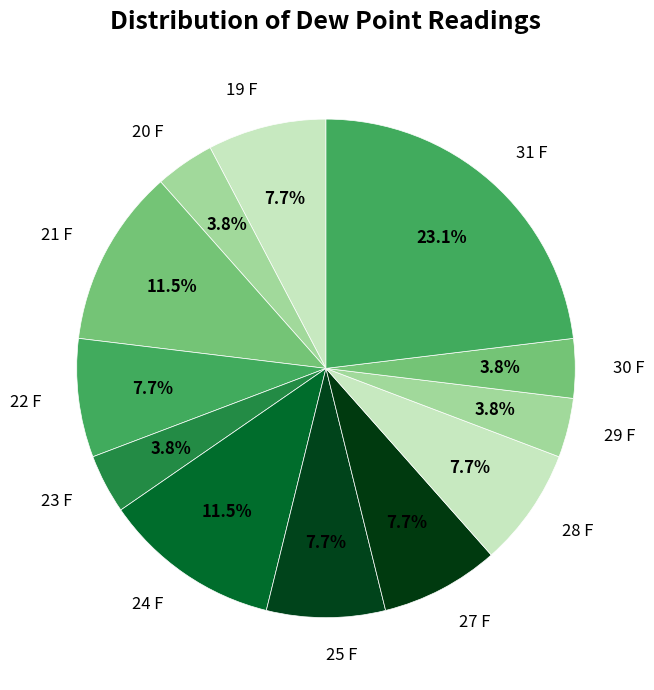

Approximately how many times larger is the value at 20 F compared to 22 F?

0.5